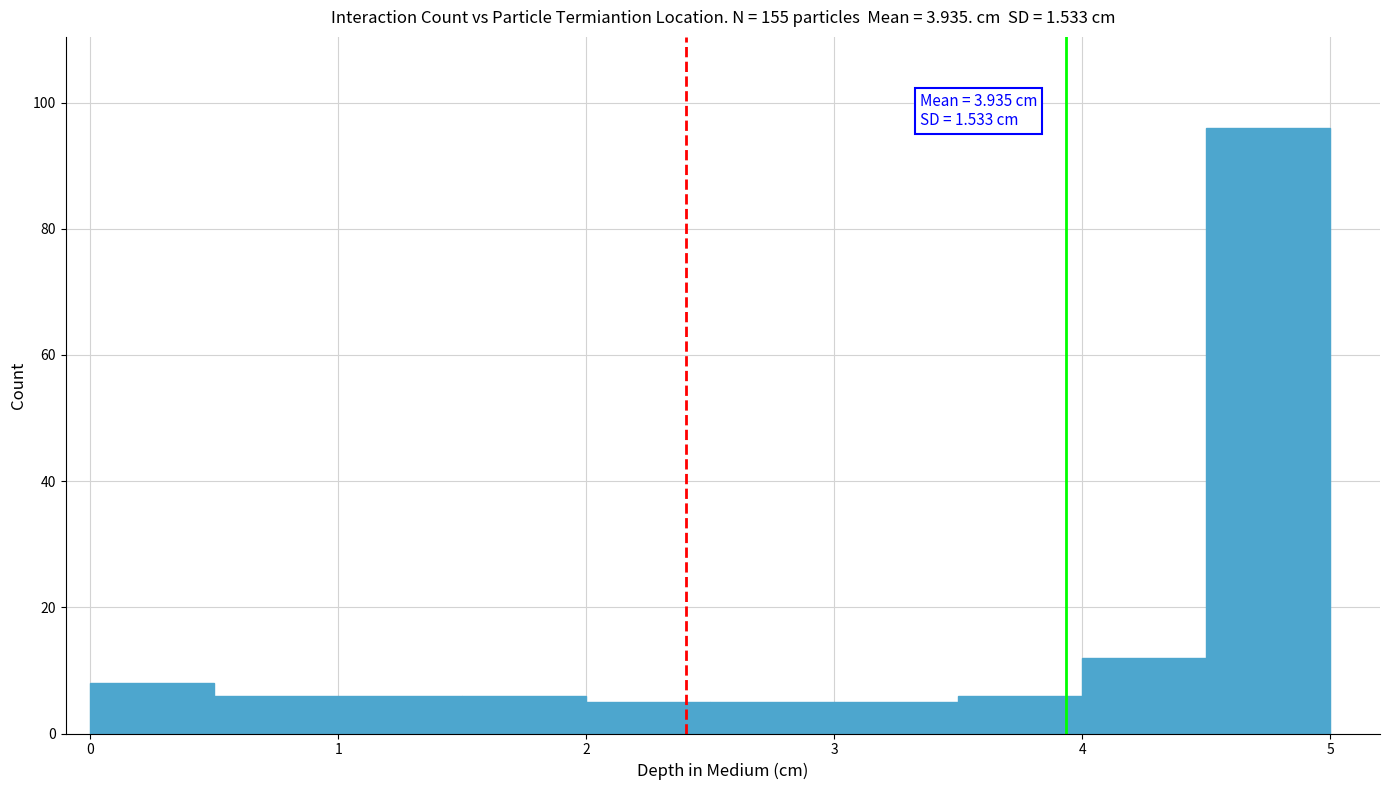

Over which range of the x-axis is the bar tallest?

4.5 to 5.0